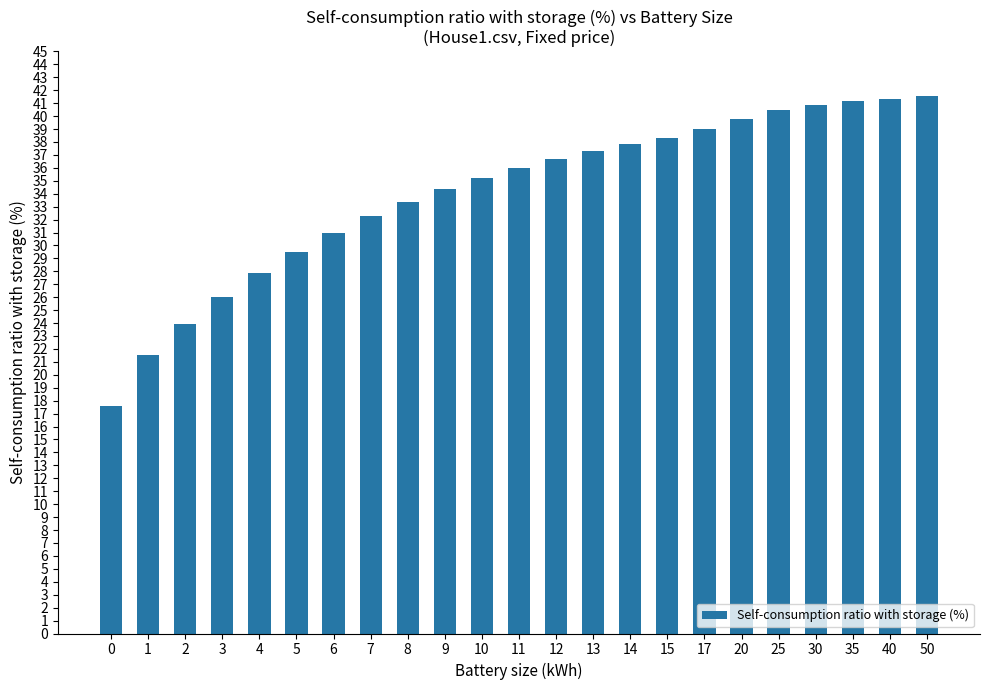

Are the bars grouped side by side (vs. stacked)?

No